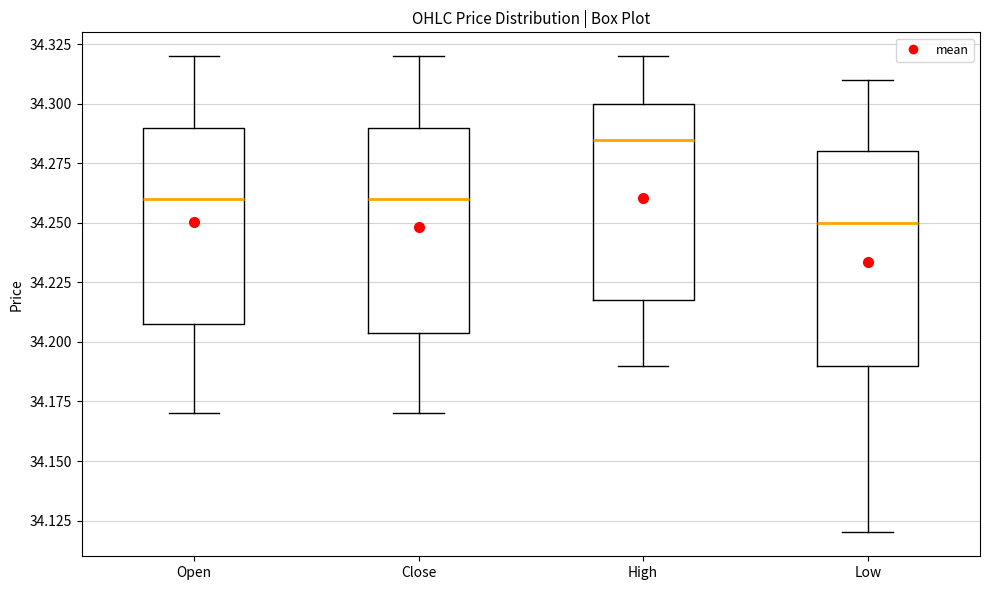

Reading left to right, read every box against the y-axis: the position of its median line, the range the box covers, and the ends of its whiskers. The values are not printed on the chart, so give them approximately, as read against the axis.

Open: median 34.260, box 34.210 to 34.290, whiskers 34.170 to 34.320
Close: median 34.260, box 34.205 to 34.290, whiskers 34.170 to 34.320
High: median 34.285, box 34.220 to 34.300, whiskers 34.190 to 34.320
Low: median 34.250, box 34.190 to 34.280, whiskers 34.120 to 34.310